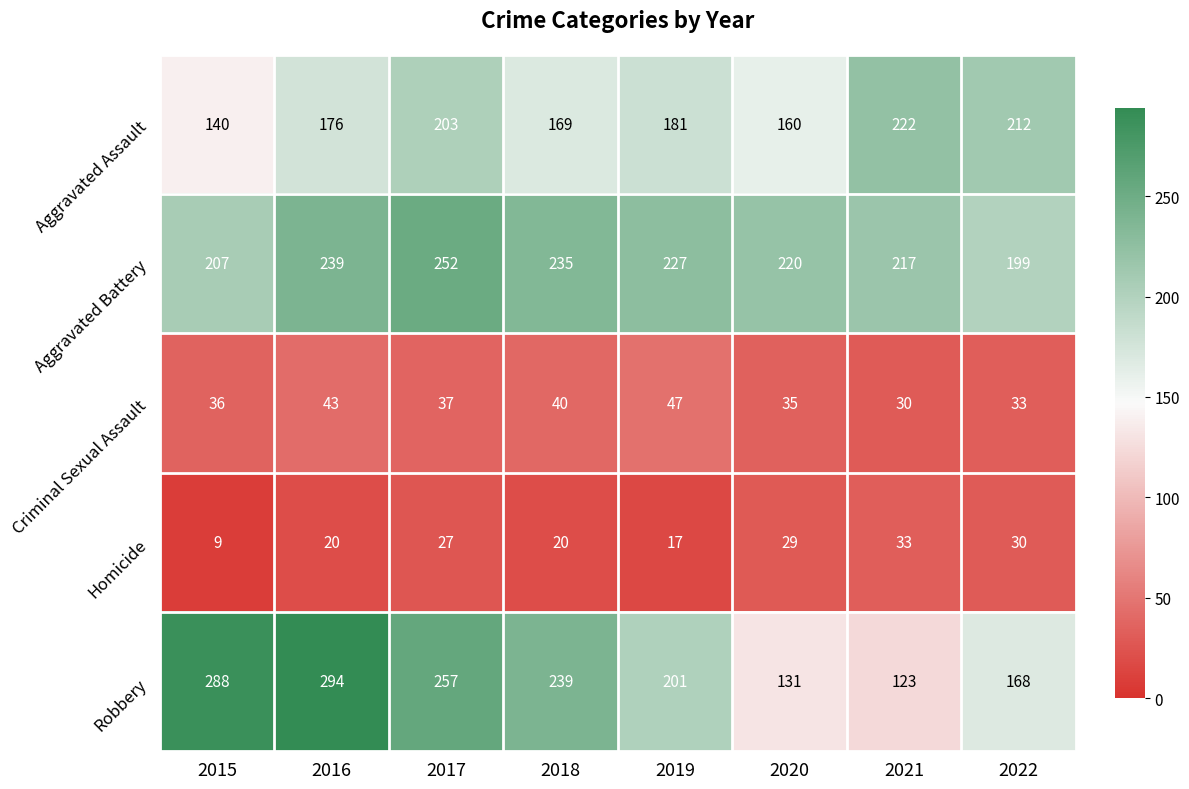

What is the spread (max minus min) of values at 2019?

210